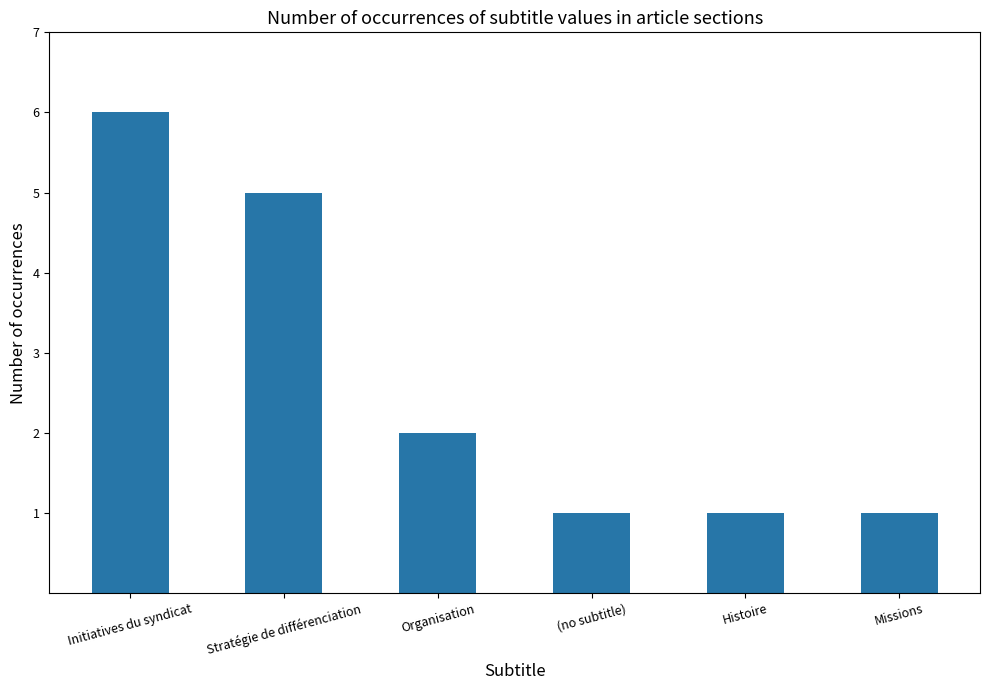

Reading right to left, extract all data points from this chart.

Missions=1	Histoire=1	(no subtitle)=1	Organisation=2	Stratégie de différenciation=5	Initiatives du syndicat=6